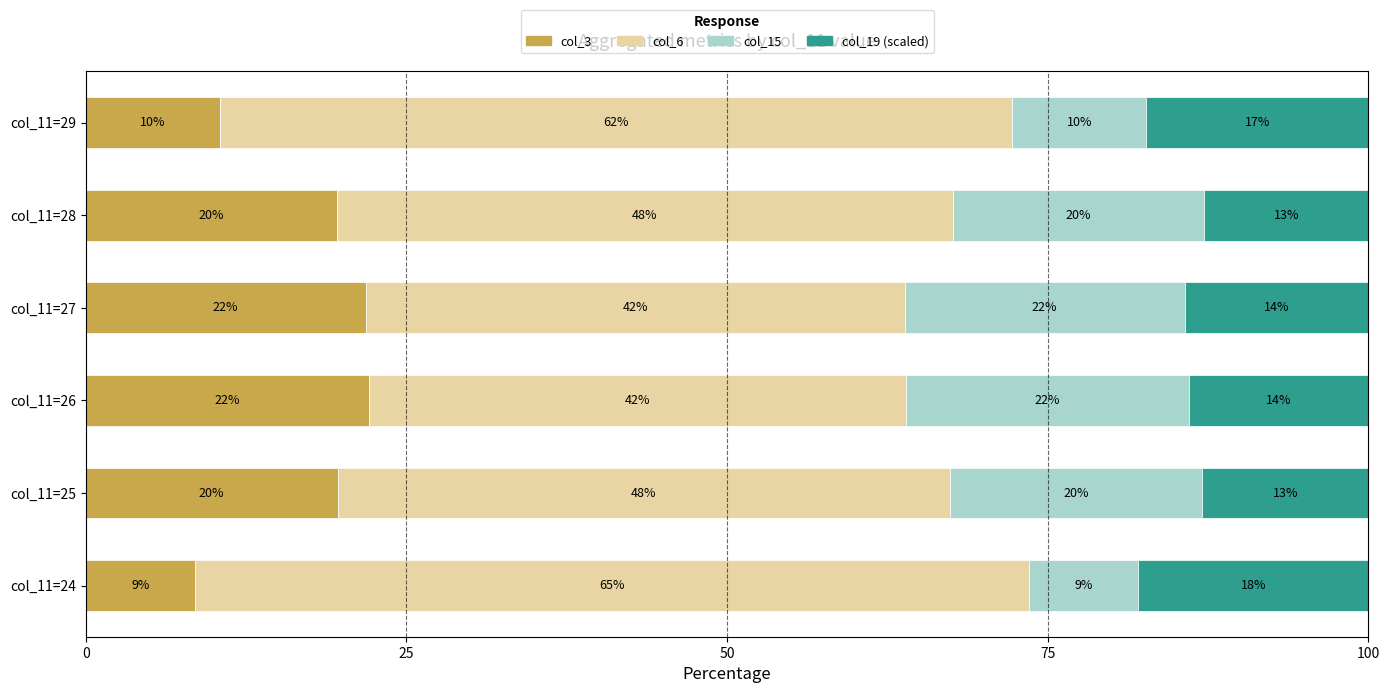

What are all the series names shown in the legend?

col_3, col_6, col_15, col_19 (scaled)